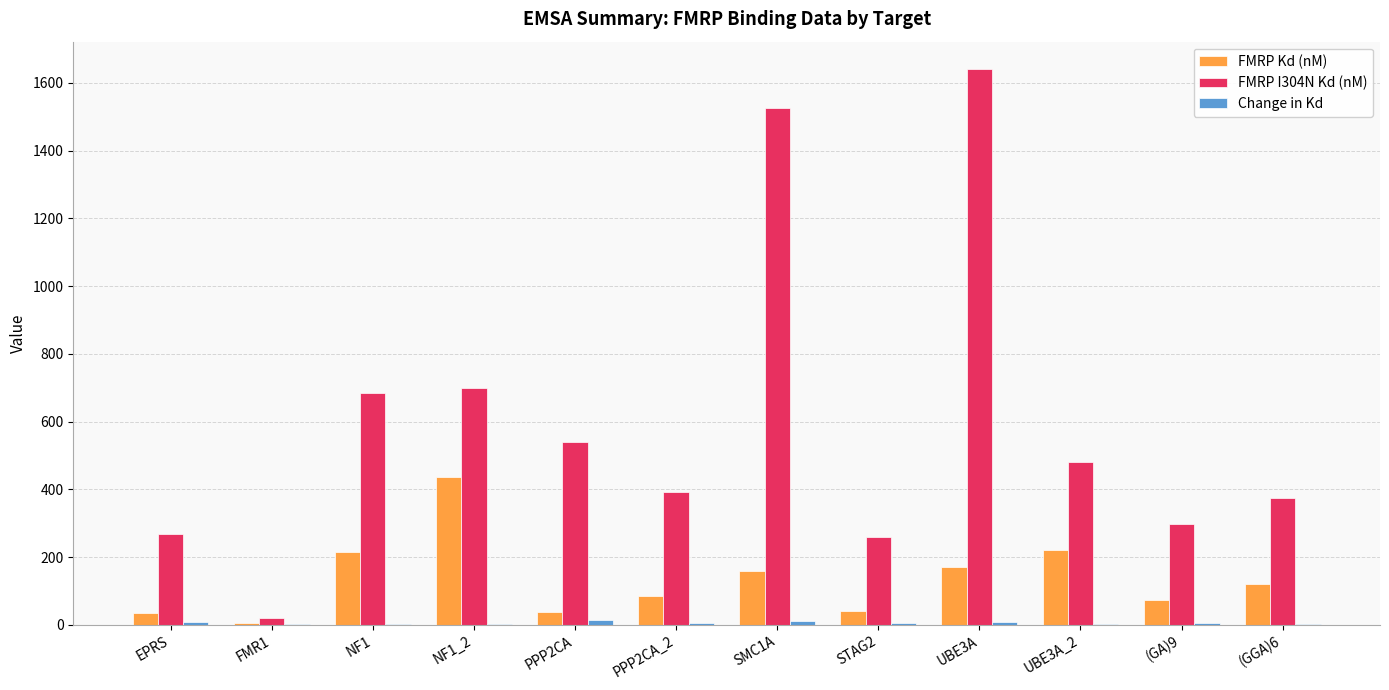

How many series are shown in this chart?

3